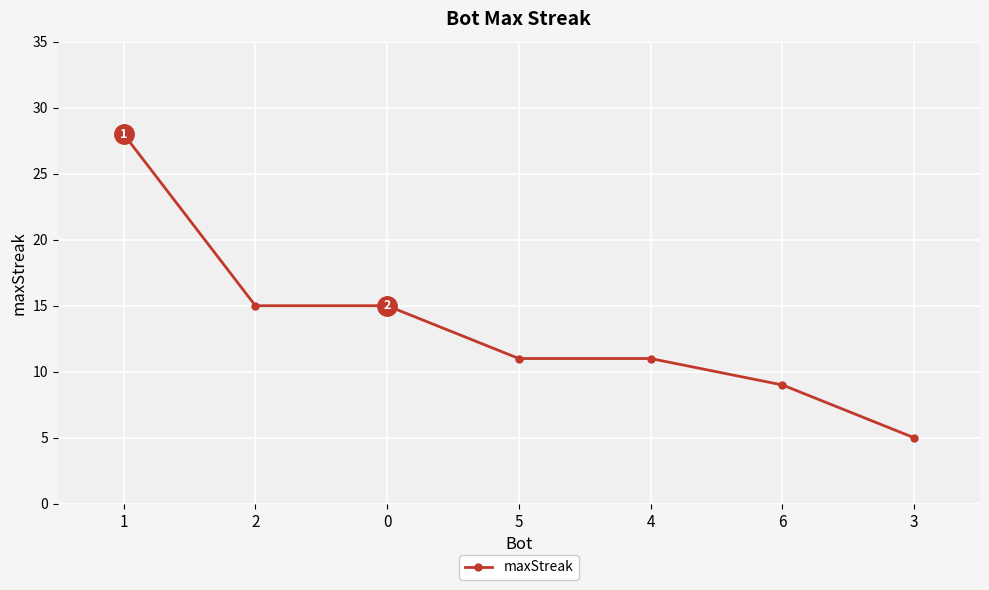

What is the change in value from 1 to 5?

-17